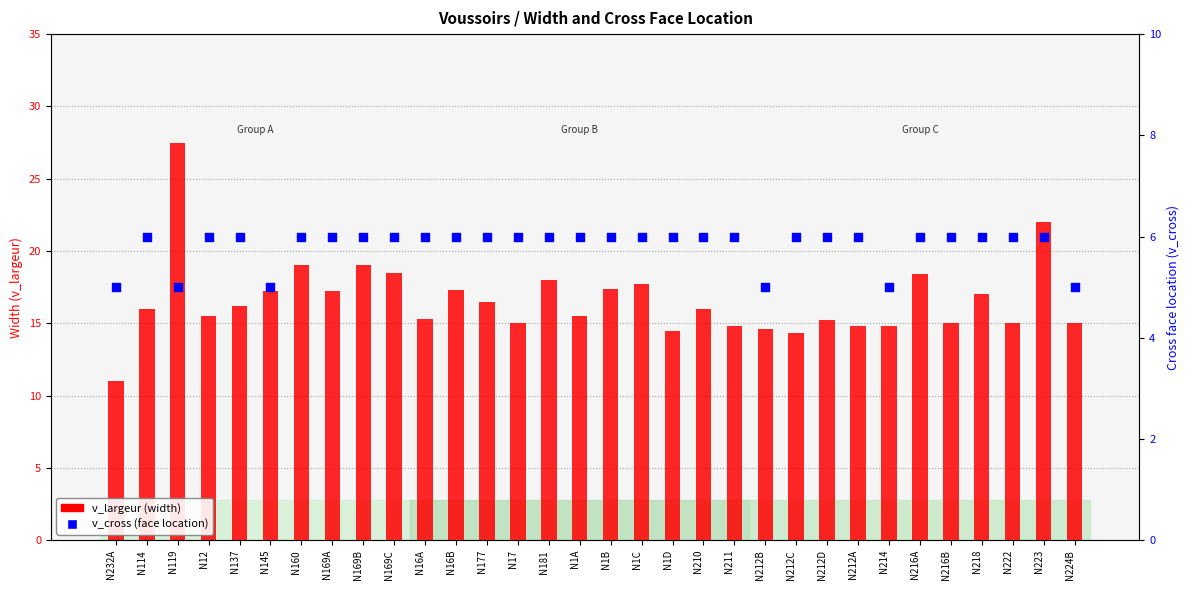

Is the value of v_largeur (width) at N223 greater than the value of v_cross (face location) at N137?

Yes